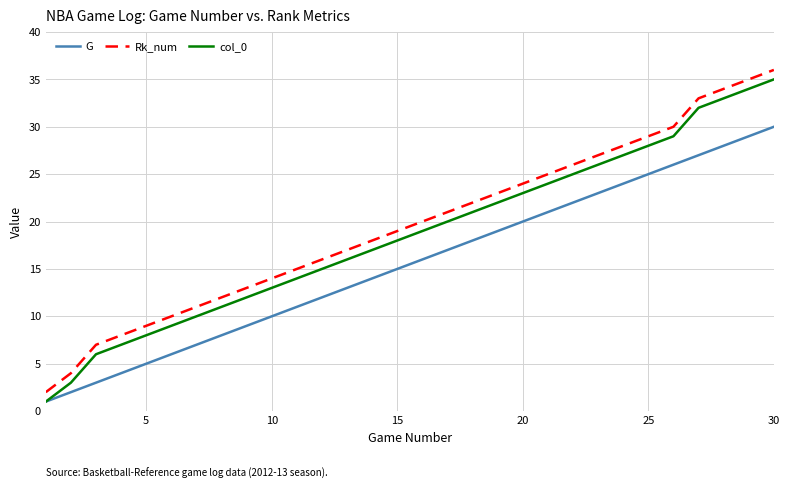

True or false: Rk_num has more than 1 interior local peaks.

False